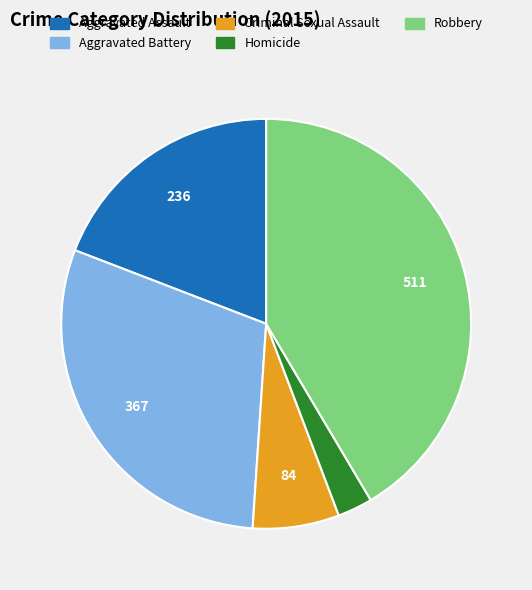

Combined, do Aggravated Assault and Robbery account for over 50%?

Yes